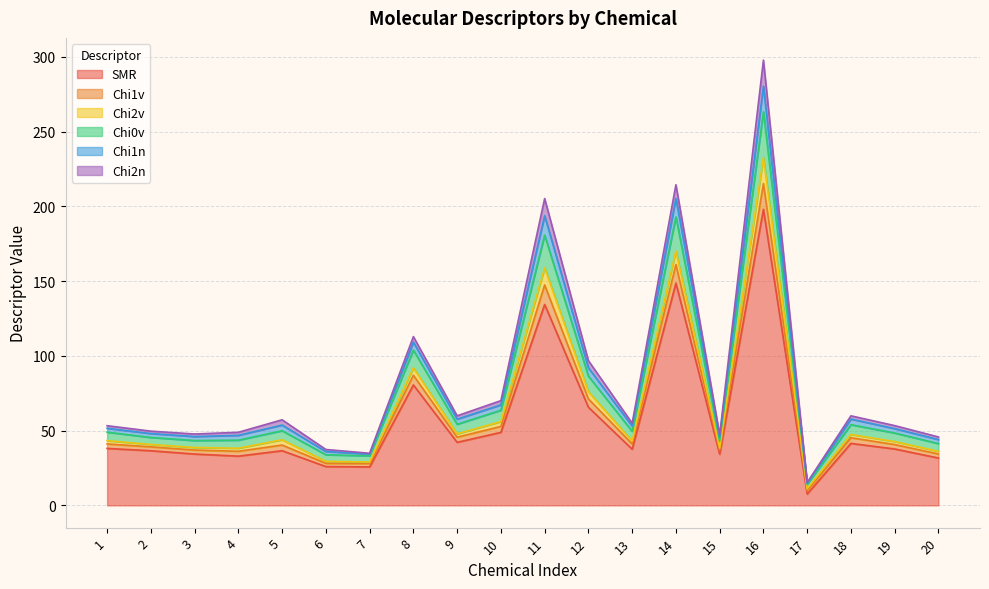

At which category is the sum across all series the highest?

16